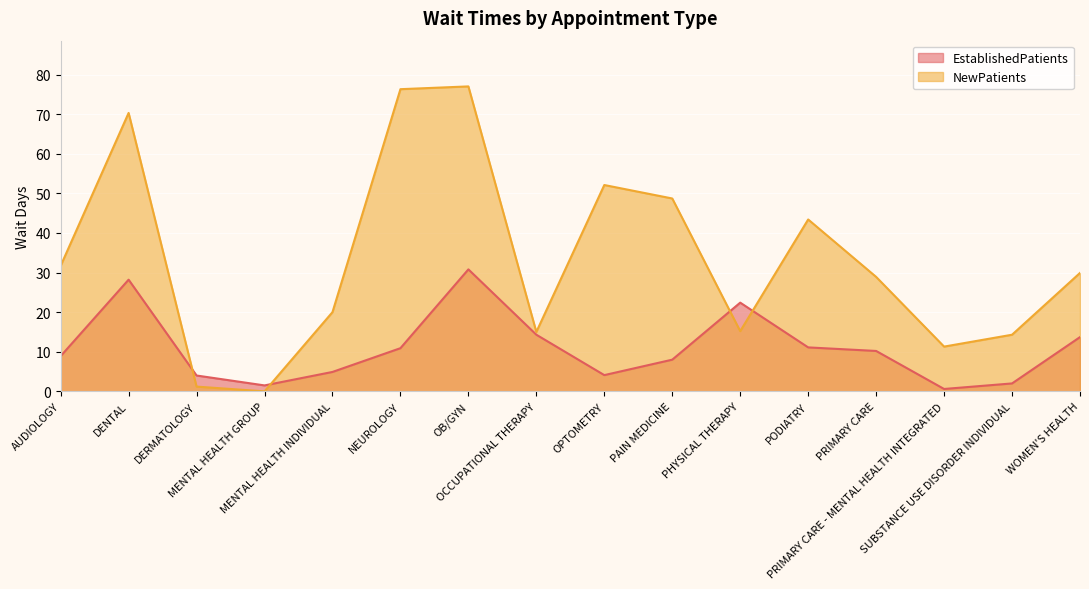

Which series has the largest total across all categories?

NewPatients